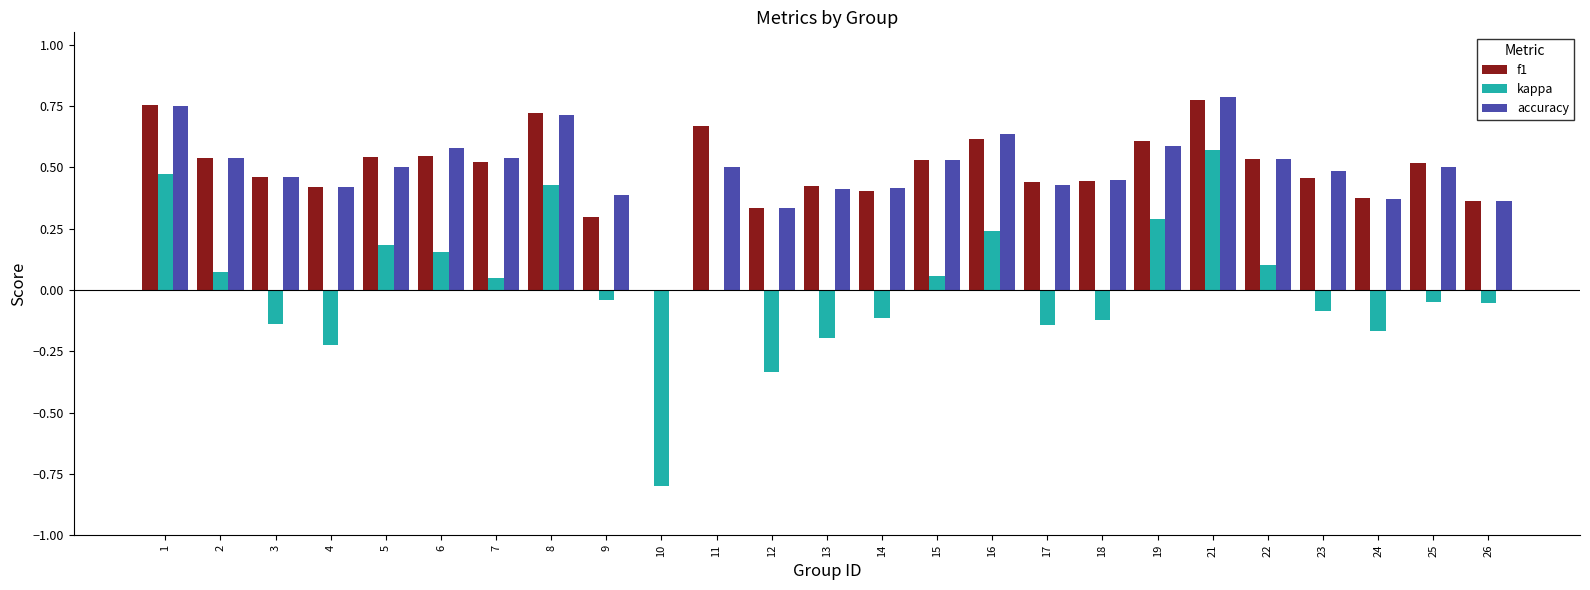

The value of kappa at 15 is 0.1. True or false?

True